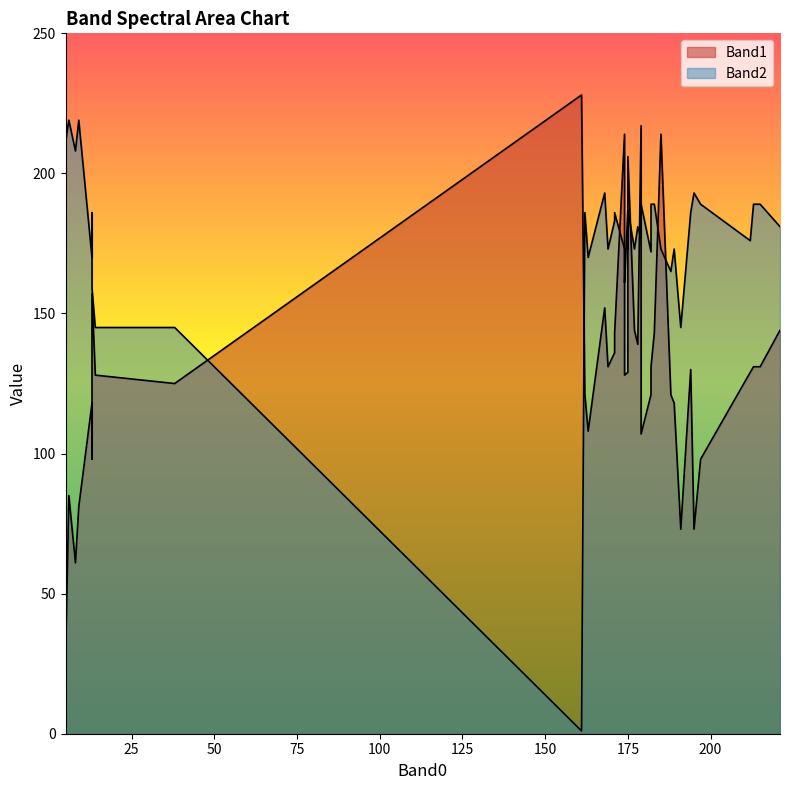

How many data points in Band2 are above 181?

19